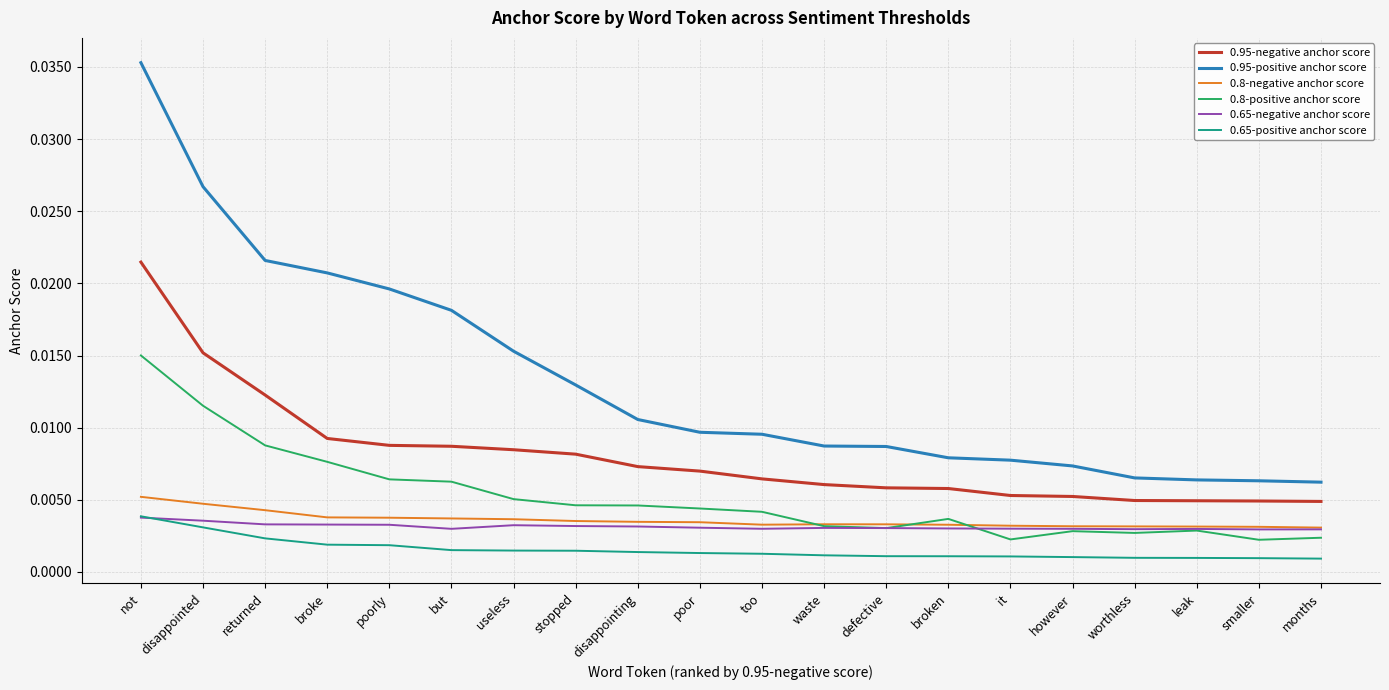

At which category does the chart reach its peak across all series?

not